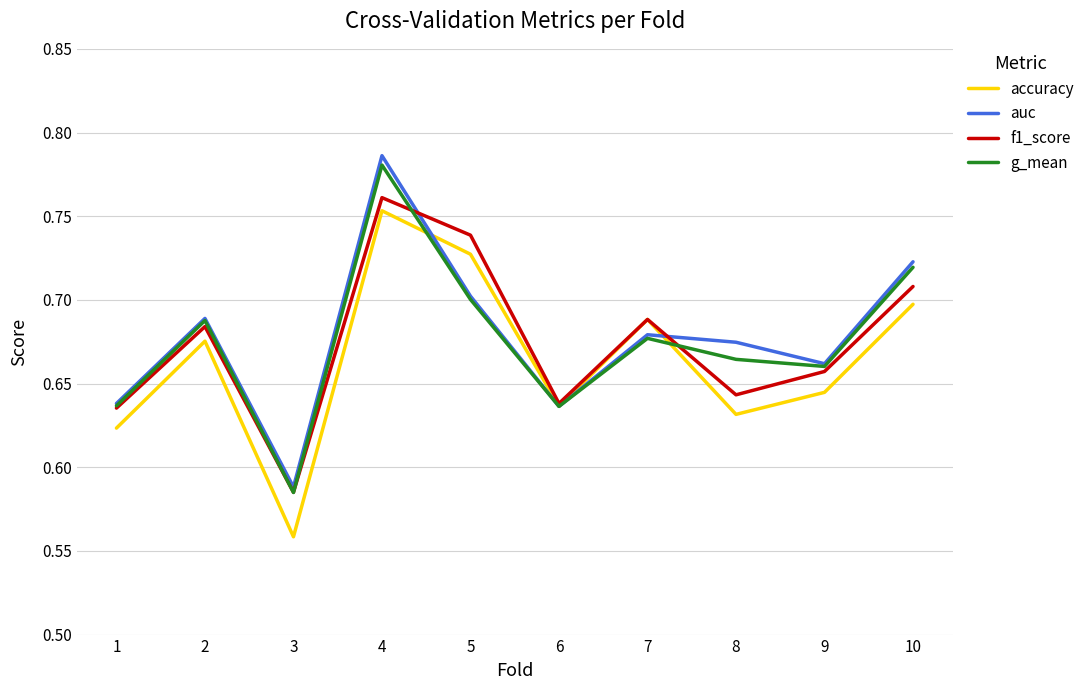

Which label corresponds to the largest value in the chart?

4